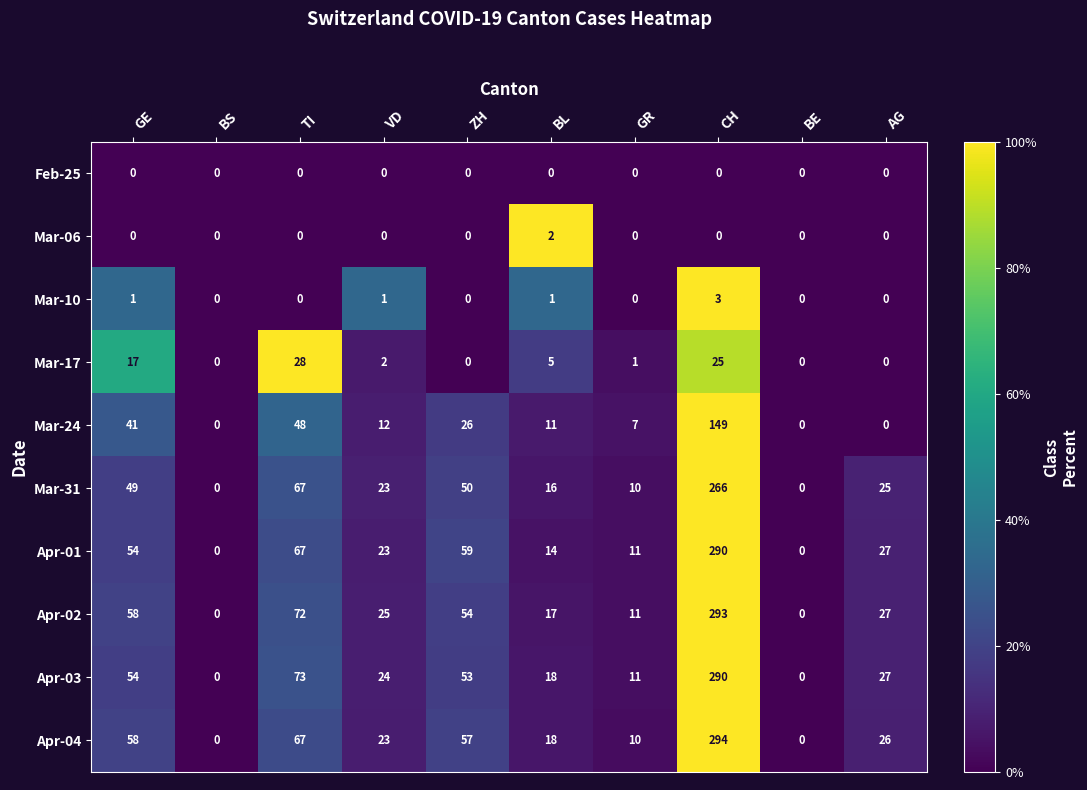

How many distinct data groups are displayed?

10